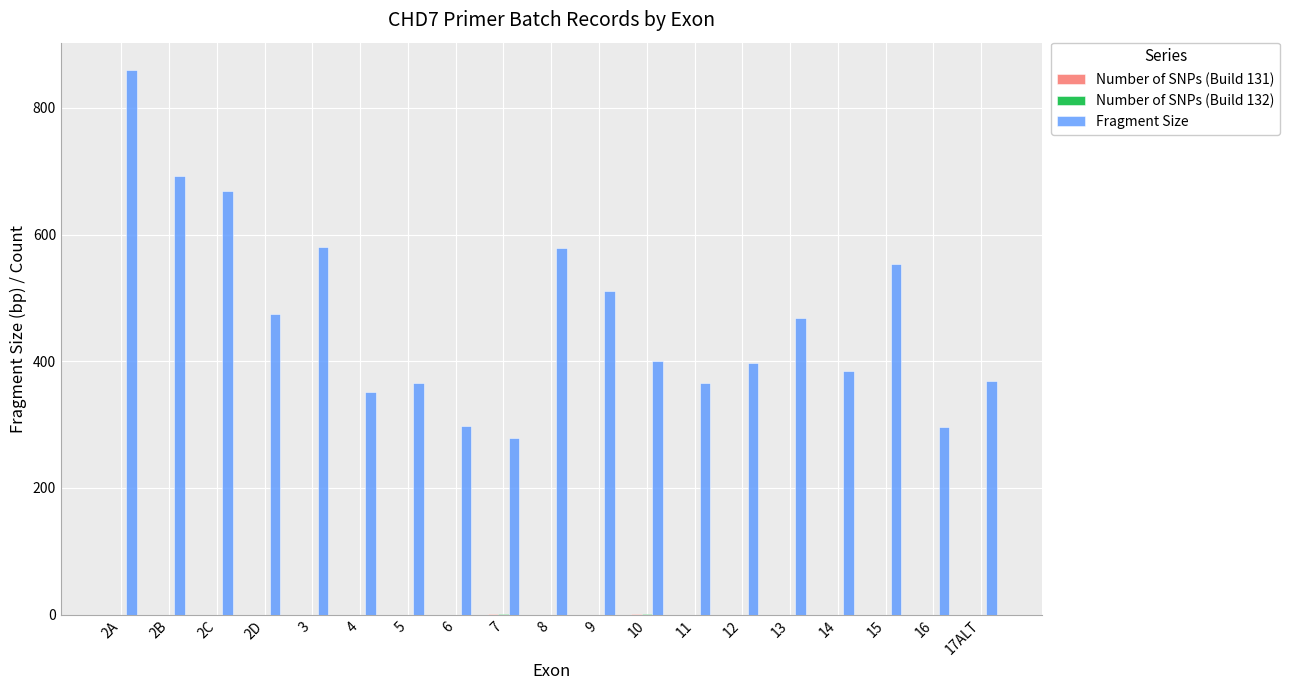

The value of Fragment Size at 15 is 553. True or false?

True